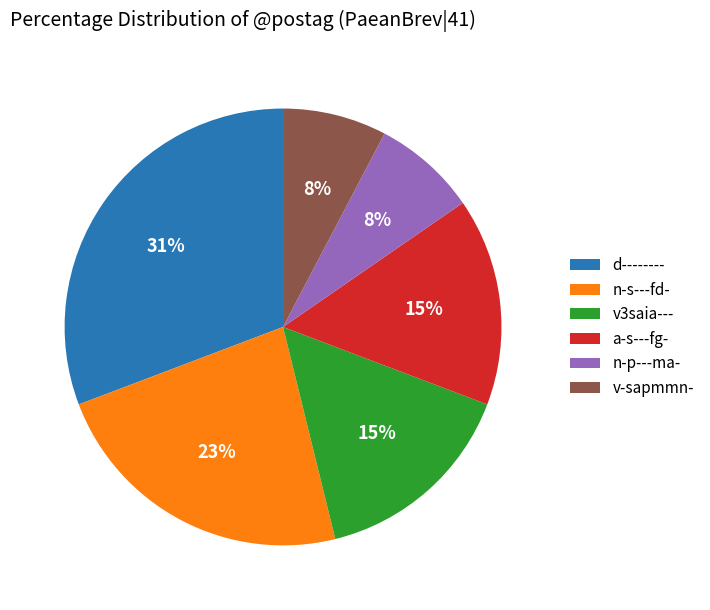

What is the ratio of the value at v3saia--- to the value at n-s---fd-?

0.7